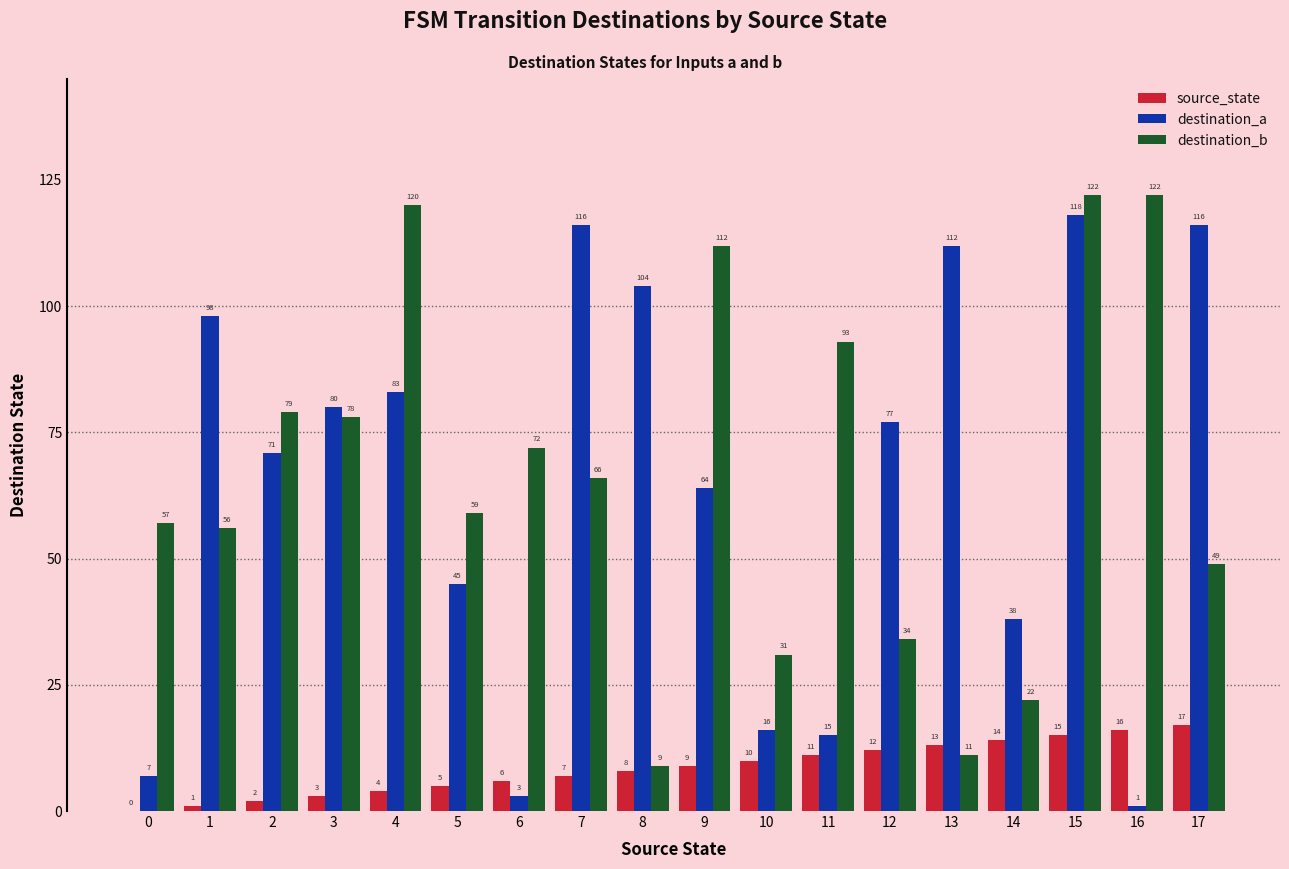

What is the maximum value shown in the chart?

122